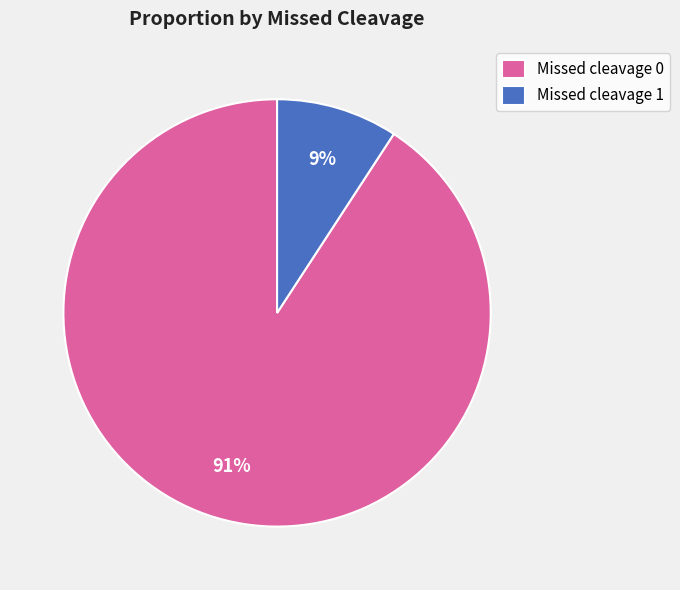

Is the sum of Missed cleavage 1 and Missed cleavage 0 greater than half?

Yes